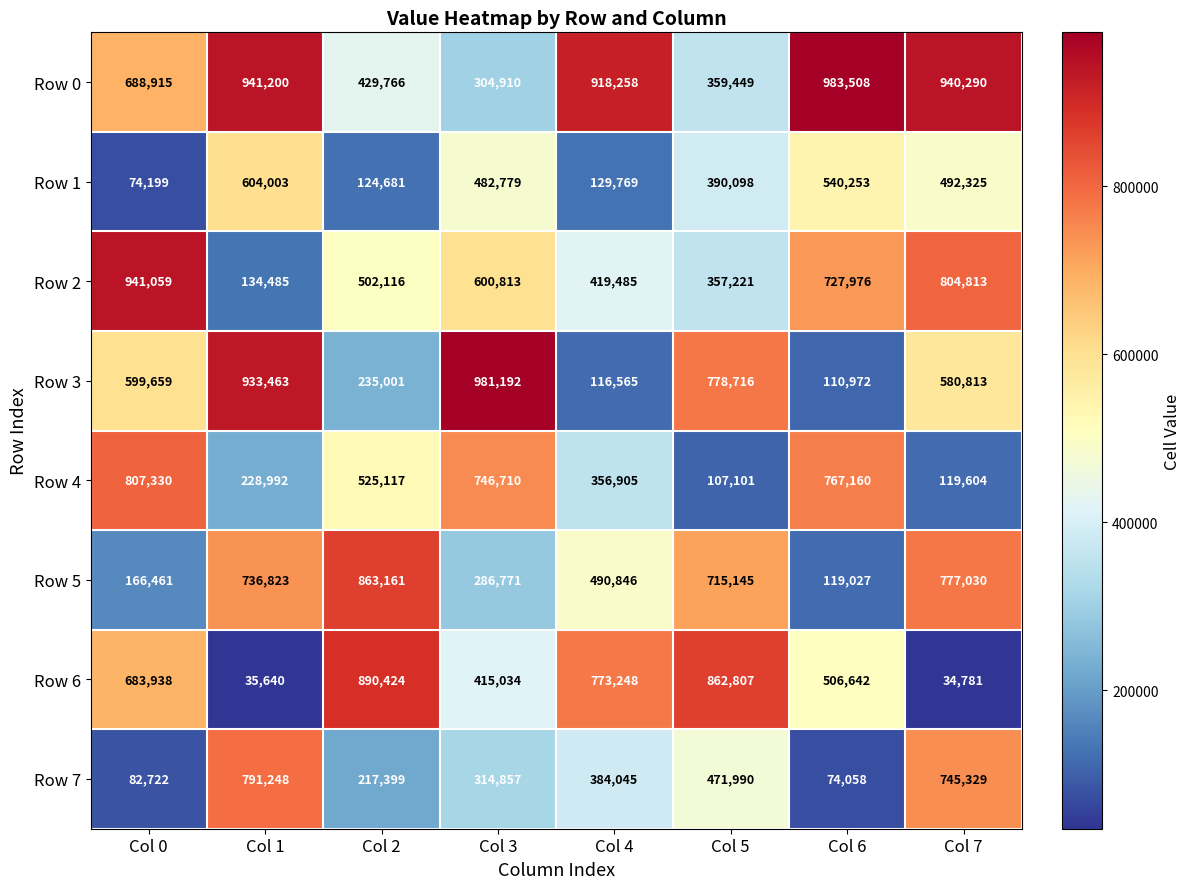

Which series changed the most between Col 3 and Col 6?

Row 3